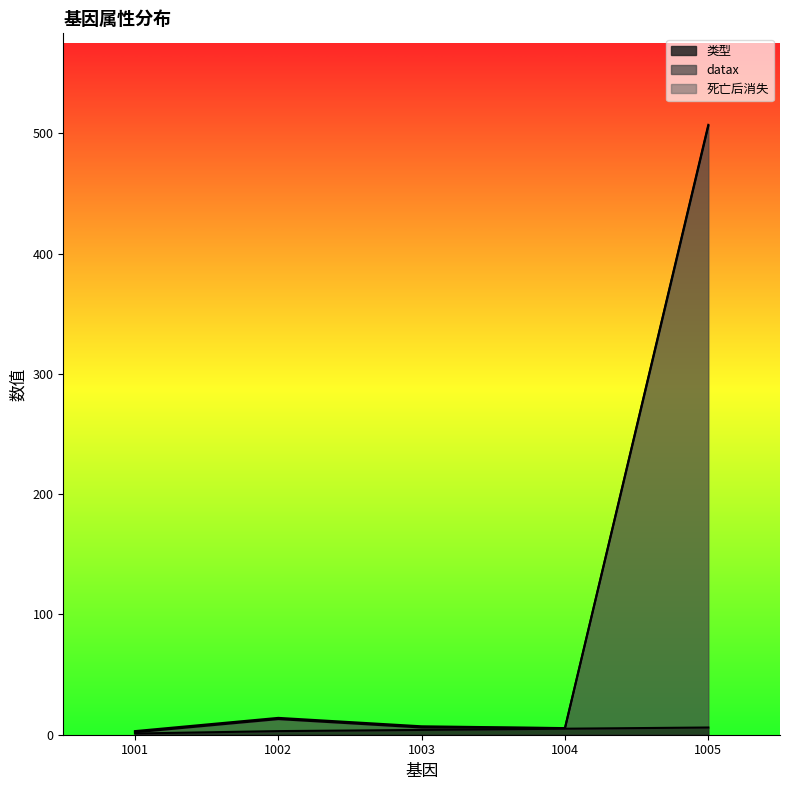

What is the maximum value shown in the chart?

507.0